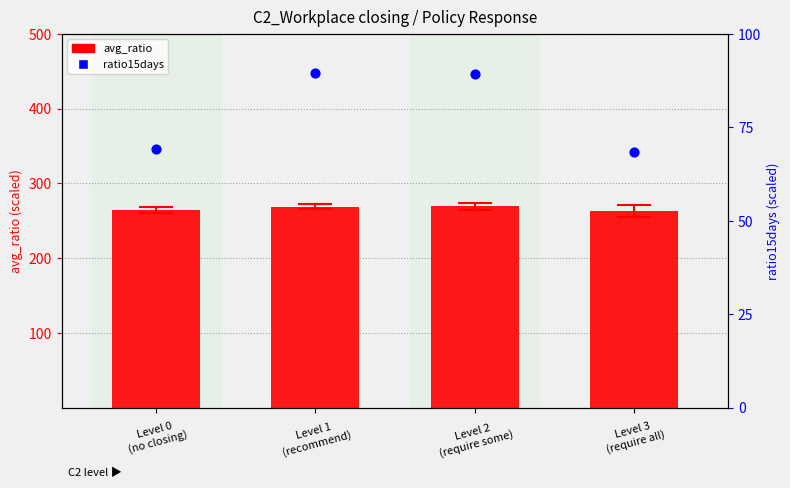

At which category is the sum across all series the highest?

Level 1
(recommend)